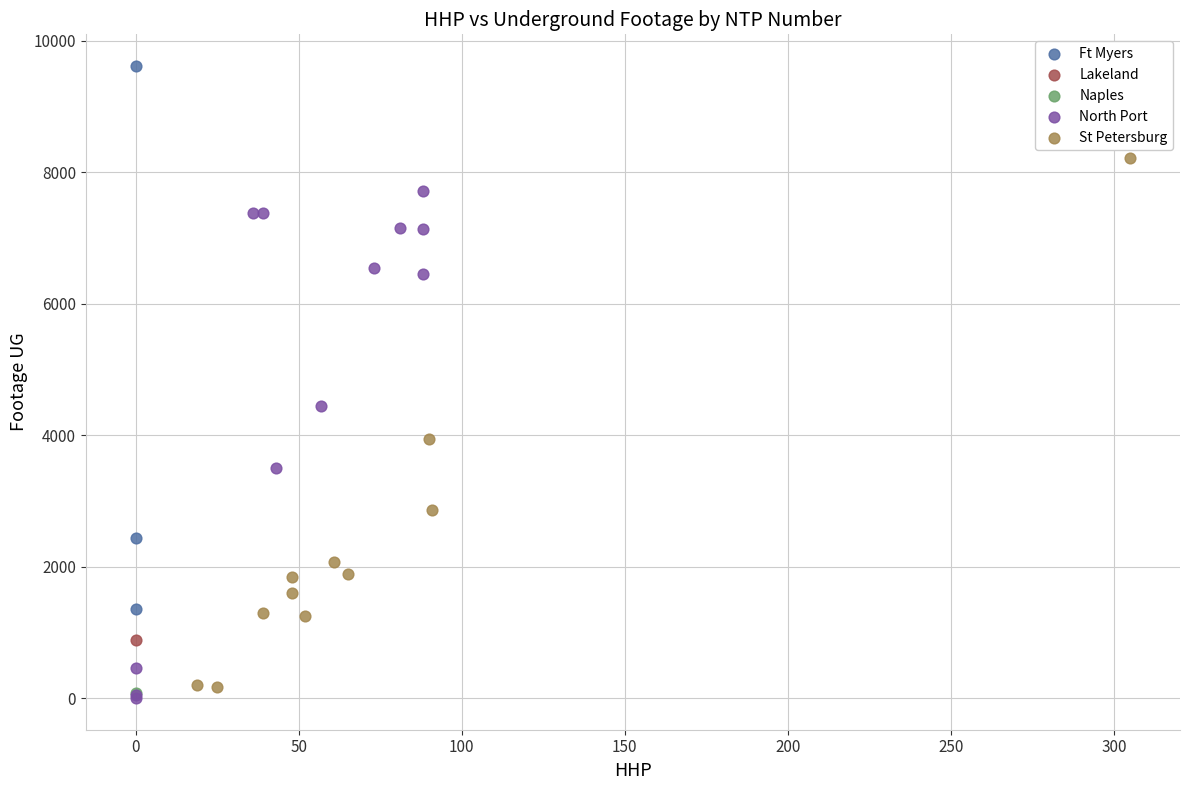

What are all the series names shown in the legend?

Ft Myers, Lakeland, Naples, North Port, St Petersburg